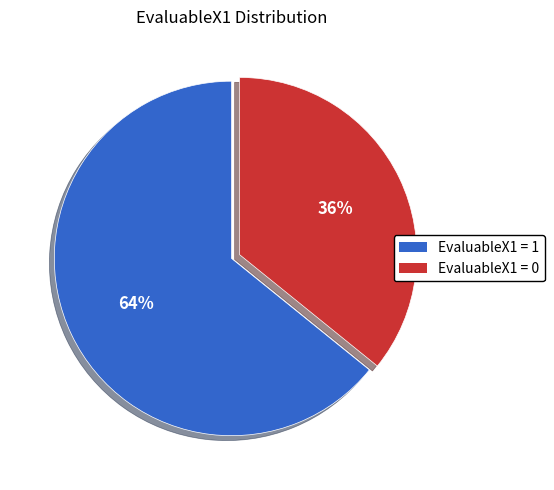

To the nearest percent, what is the combined percentage of EvaluableX1 = 0 and EvaluableX1 = 1?

100%